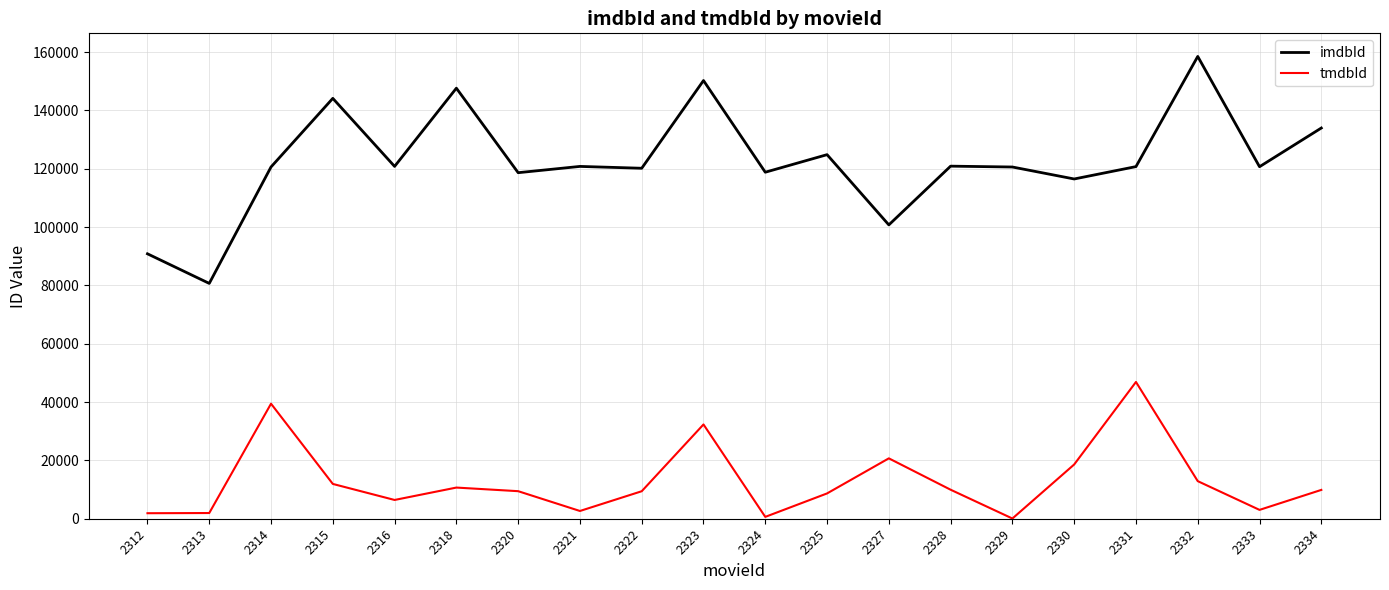

Which series changed the most between 2328 and 2333?

tmdbId